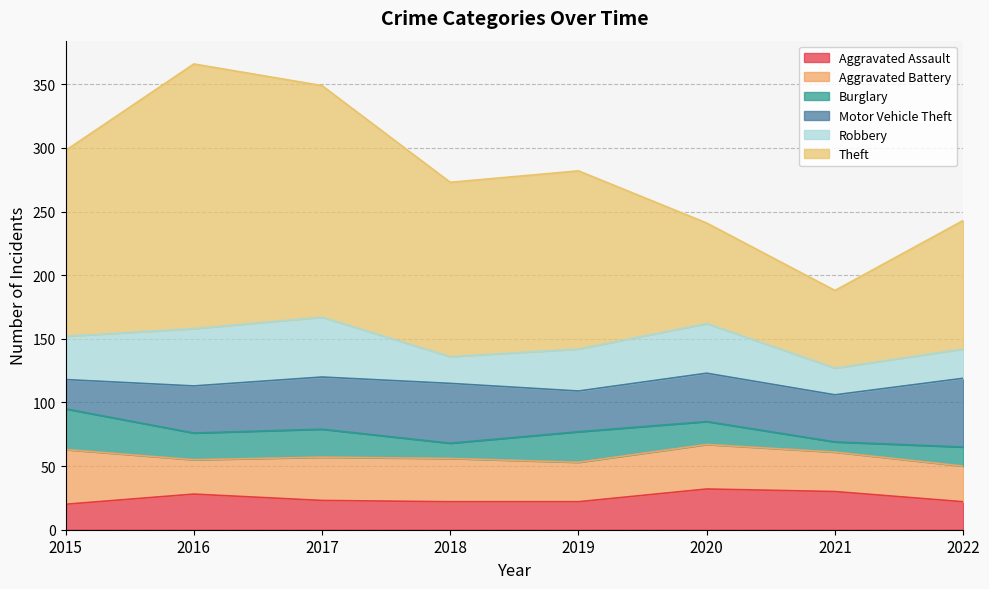

What is the value of the Motor Vehicle Theft point at the 7th from the left?

37